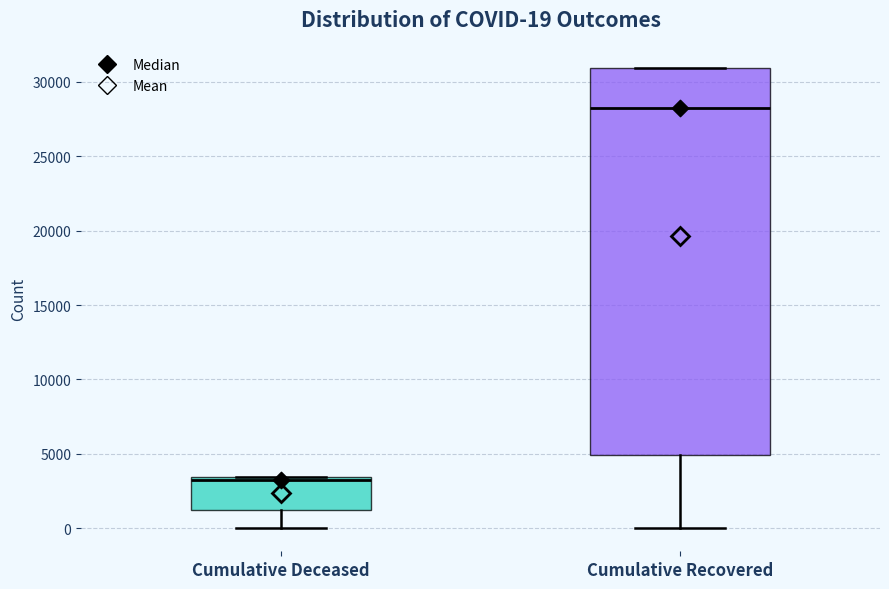

Comparing the boxes themselves (not the whiskers), which one is the tallest?

Cumulative Recovered